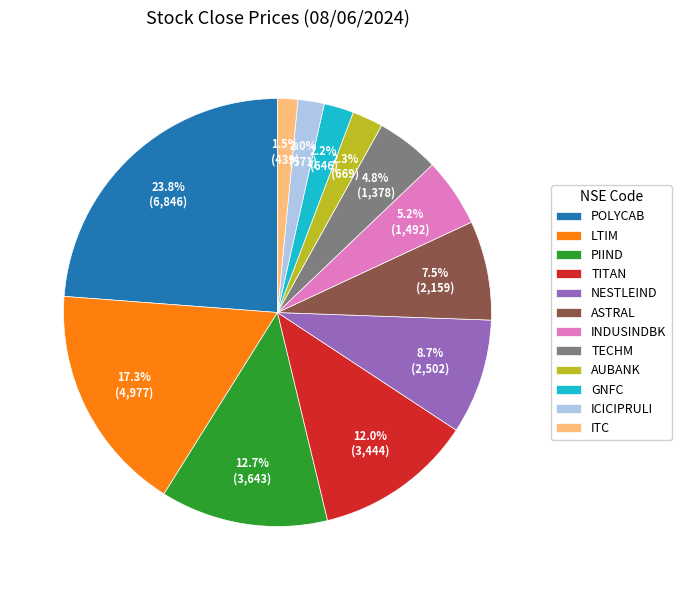

What is the largest slice in the pie chart?

POLYCAB